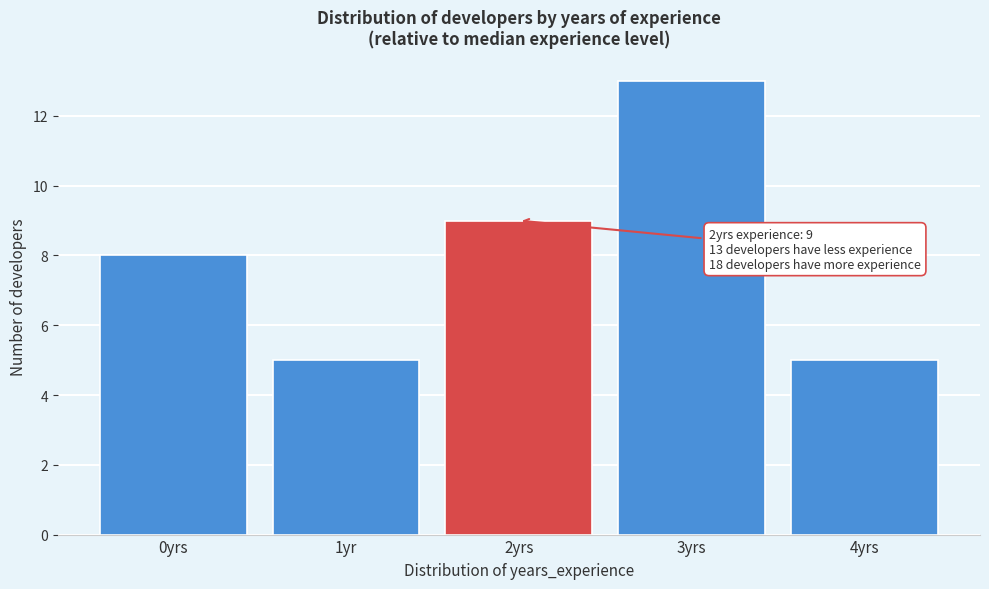

Reading right to left, list all the values displayed in this chart.

5	13	9	5	8